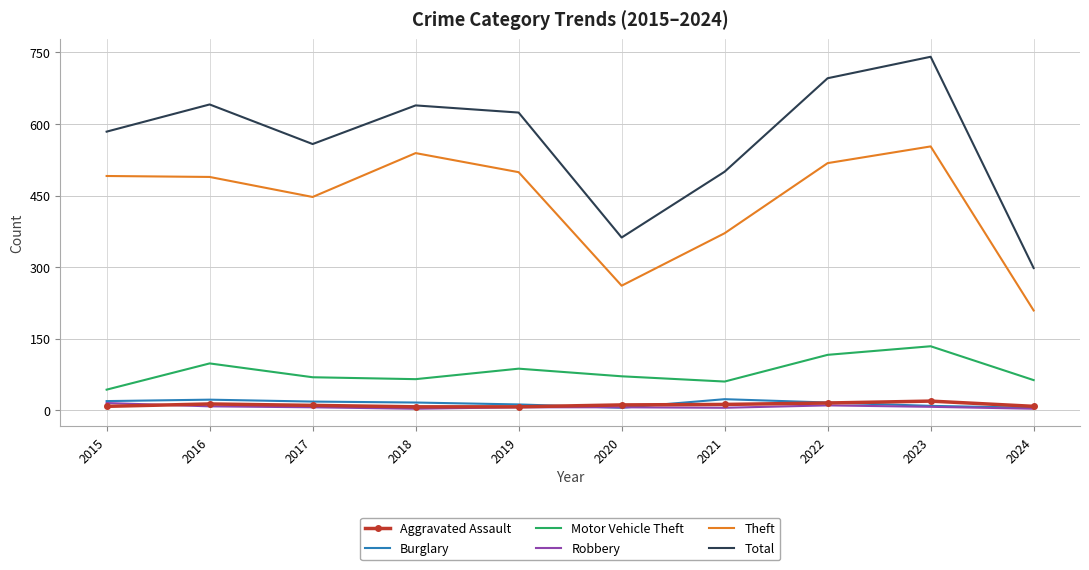

In Burglary, how many points are lower than both neighbors (excluding endpoints)?

1